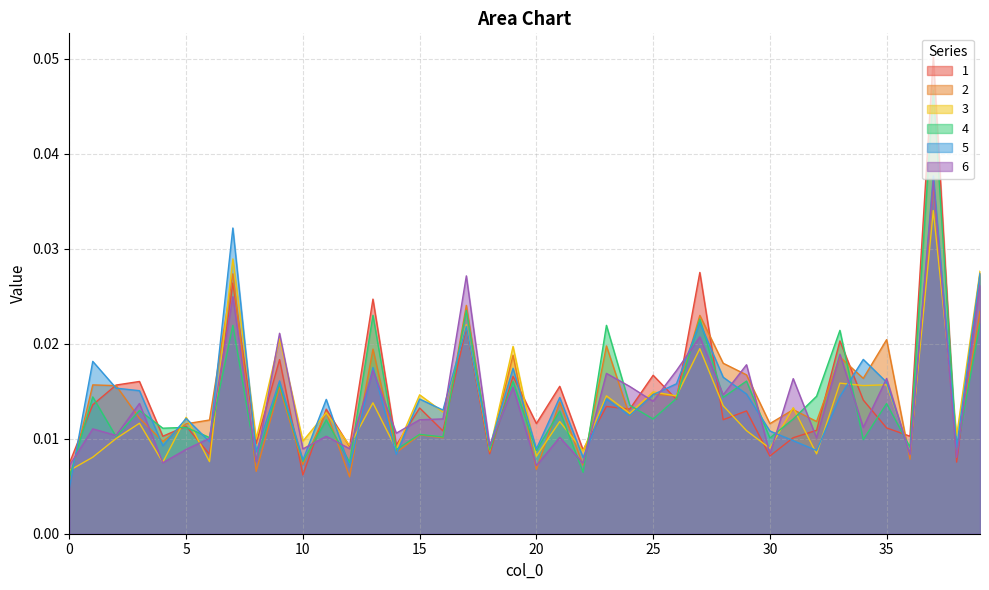

Reading right to left, transcribe all the data shown in this chart.

1: 0.0	0.0	0.1	0.0	0.0	0.0	0.0	0.0	0.0	0.0	0.0	0.0	0.0	0.0	0.0	0.0	0.0	0.0	0.0	0.0	0.0	0.0	0.0	0.0	0.0	0.0	0.0	0.0	0.0	0.0	0.0	0.0	0.0	0.0	0.0	0.0	0.0	0.0	0.0	0.0
2: 0.0	0.0	0.0	0.0	0.0	0.0	0.0	0.0	0.0	0.0	0.0	0.0	0.0	0.0	0.0	0.0	0.0	0.0	0.0	0.0	0.0	0.0	0.0	0.0	0.0	0.0	0.0	0.0	0.0	0.0	0.0	0.0	0.0	0.0	0.0	0.0	0.0	0.0	0.0	0.0
3: 0.0	0.0	0.0	0.0	0.0	0.0	0.0	0.0	0.0	0.0	0.0	0.0	0.0	0.0	0.0	0.0	0.0	0.0	0.0	0.0	0.0	0.0	0.0	0.0	0.0	0.0	0.0	0.0	0.0	0.0	0.0	0.0	0.0	0.0	0.0	0.0	0.0	0.0	0.0	0.0
4: 0.0	0.0	0.0	0.0	0.0	0.0	0.0	0.0	0.0	0.0	0.0	0.0	0.0	0.0	0.0	0.0	0.0	0.0	0.0	0.0	0.0	0.0	0.0	0.0	0.0	0.0	0.0	0.0	0.0	0.0	0.0	0.0	0.0	0.0	0.0	0.0	0.0	0.0	0.0	0.0
5: 0.0	0.0	0.0	0.0	0.0	0.0	0.0	0.0	0.0	0.0	0.0	0.0	0.0	0.0	0.0	0.0	0.0	0.0	0.0	0.0	0.0	0.0	0.0	0.0	0.0	0.0	0.0	0.0	0.0	0.0	0.0	0.0	0.0	0.0	0.0	0.0	0.0	0.0	0.0	0.0
6: 0.0	0.0	0.0	0.0	0.0	0.0	0.0	0.0	0.0	0.0	0.0	0.0	0.0	0.0	0.0	0.0	0.0	0.0	0.0	0.0	0.0	0.0	0.0	0.0	0.0	0.0	0.0	0.0	0.0	0.0	0.0	0.0	0.0	0.0	0.0	0.0	0.0	0.0	0.0	0.0